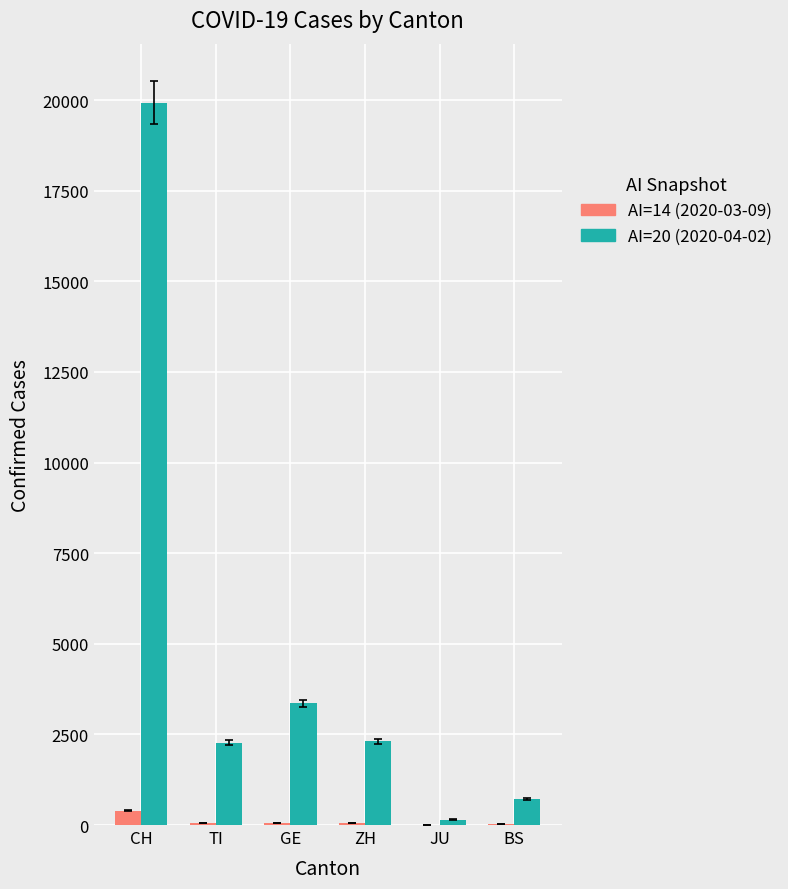

Is the value of AI=14 (2020-03-09) at GE greater than the value of AI=20 (2020-04-02) at GE?

No